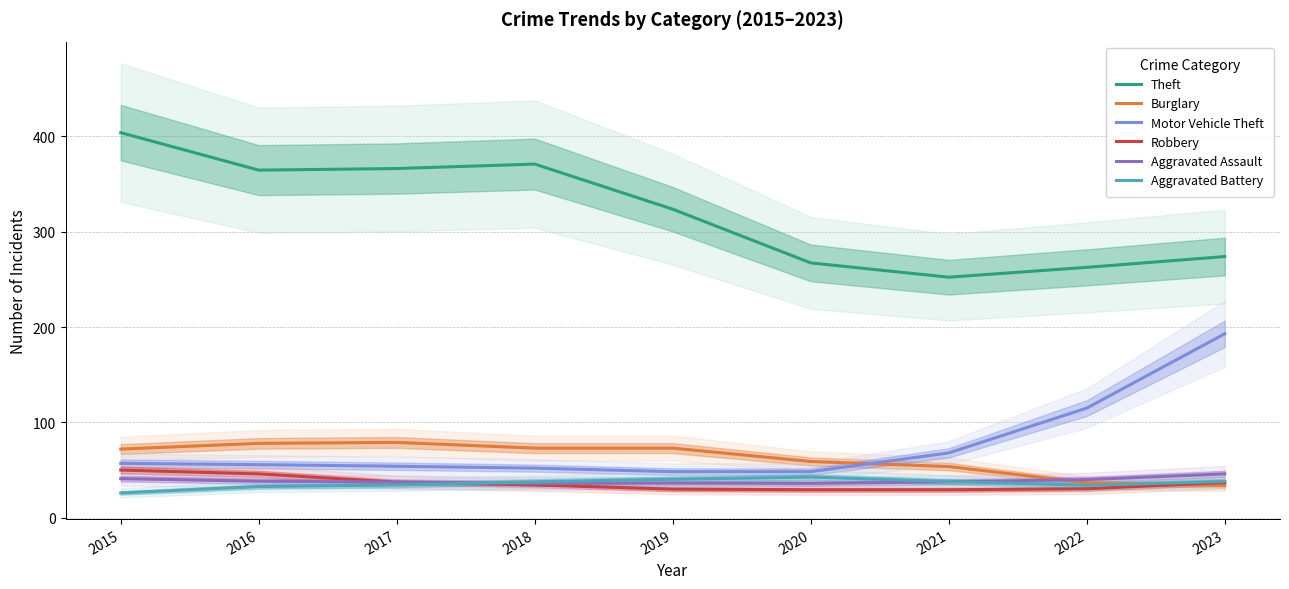

How many lines are shown in the chart?

6